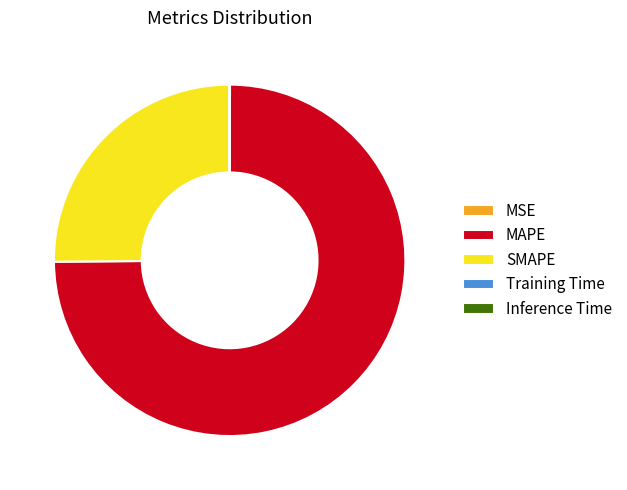

Approximately how many times larger is the value at MAPE compared to SMAPE?

3.0